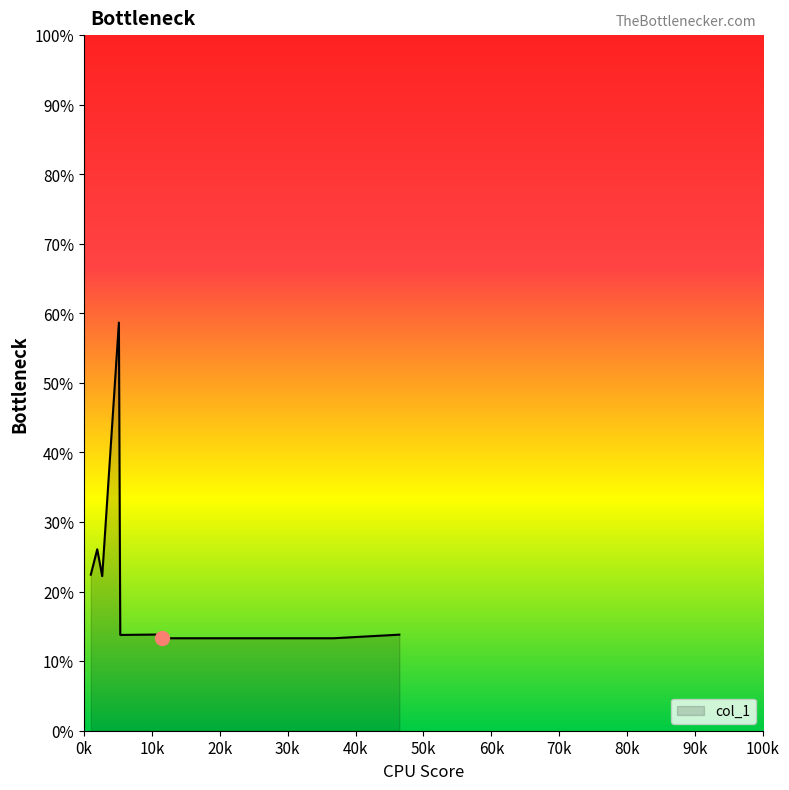

What is the smallest value displayed?

13.3